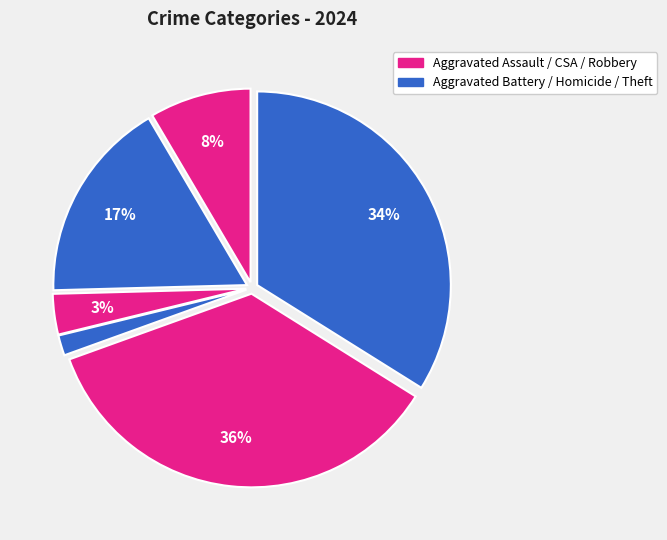

How many slices are in this pie chart?

6